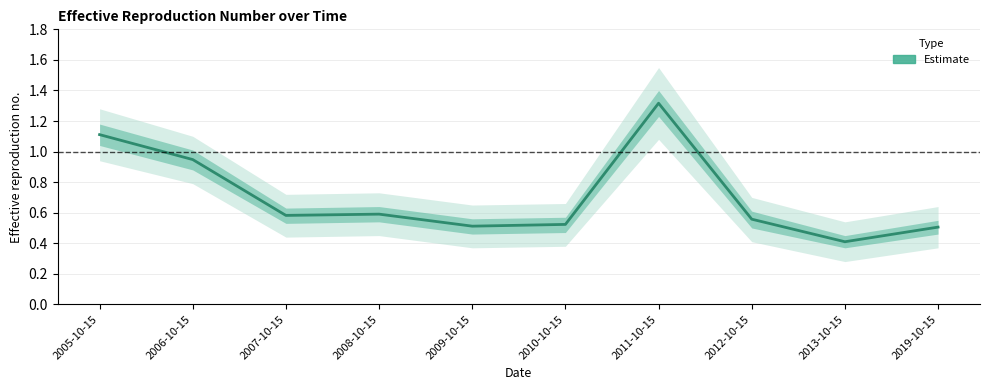

What position from the right is 2011-10-15?

4